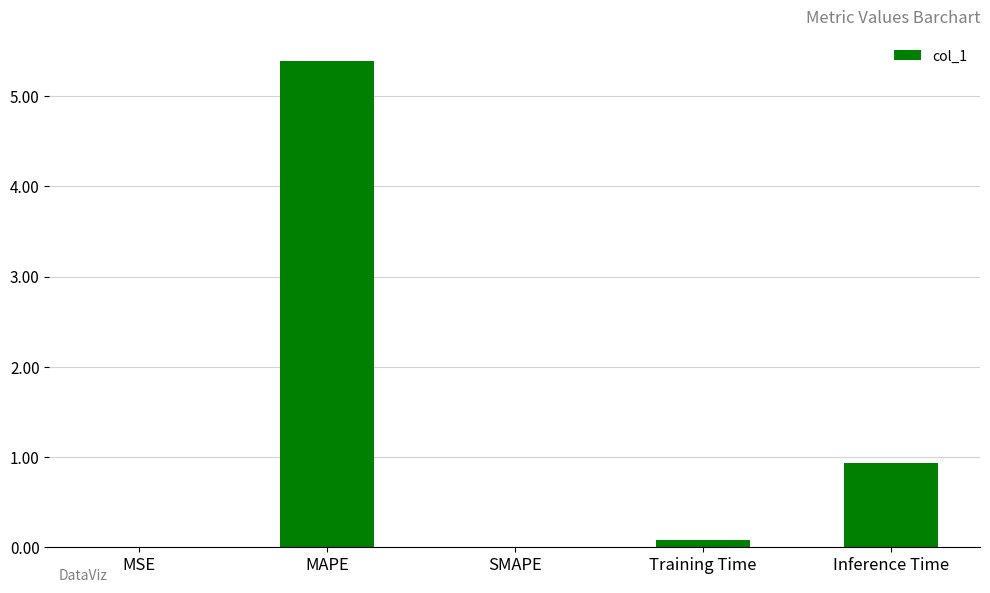

How many data points does each series have?

5